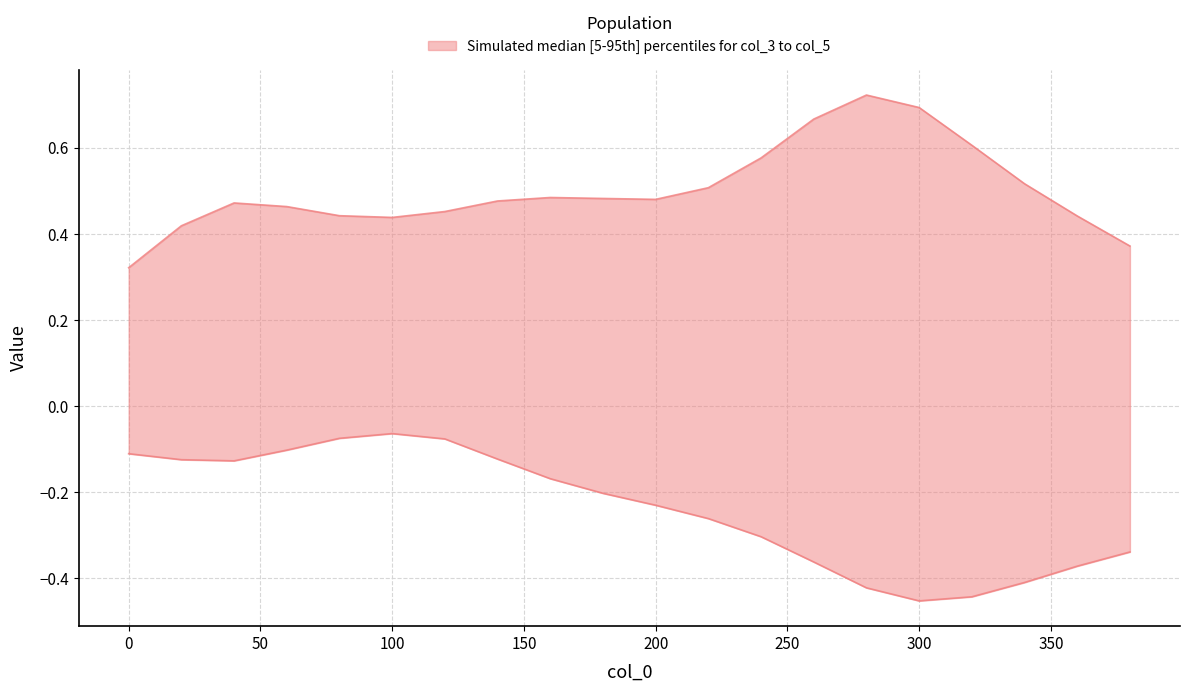

What is the difference between the highest and lowest values at 240?

0.9